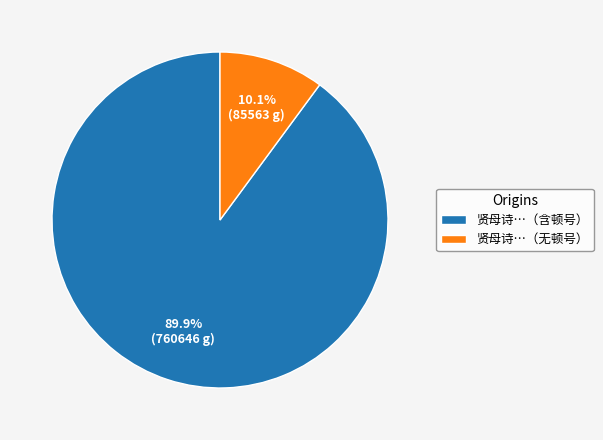

Which slice represents more than half of the pie?

贤母诗…（含顿号）